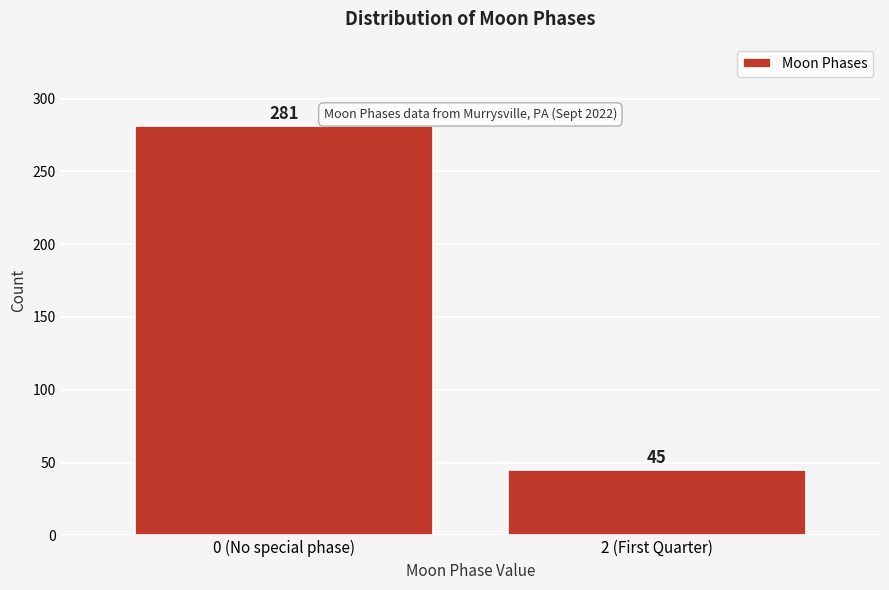

Reading left to right, transcribe all the data shown in this chart.

281	45